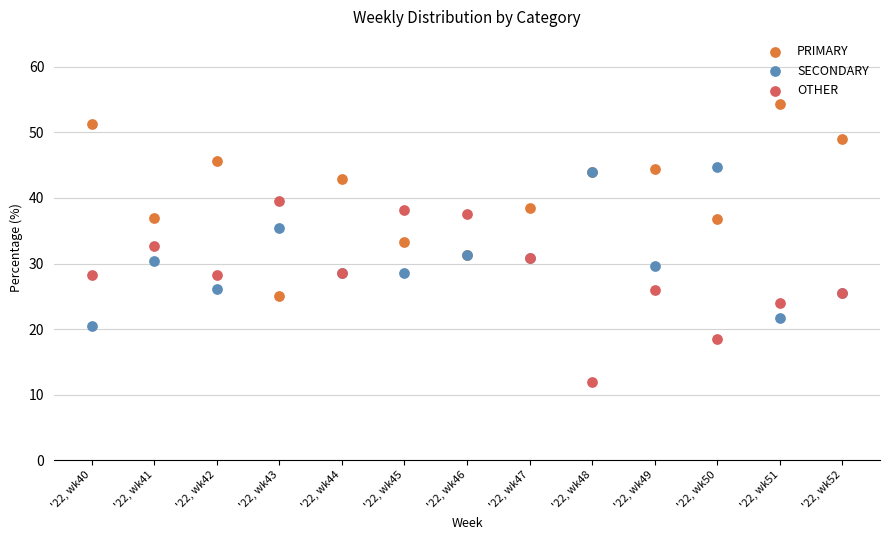

Which series contains the highest Y value?

PRIMARY